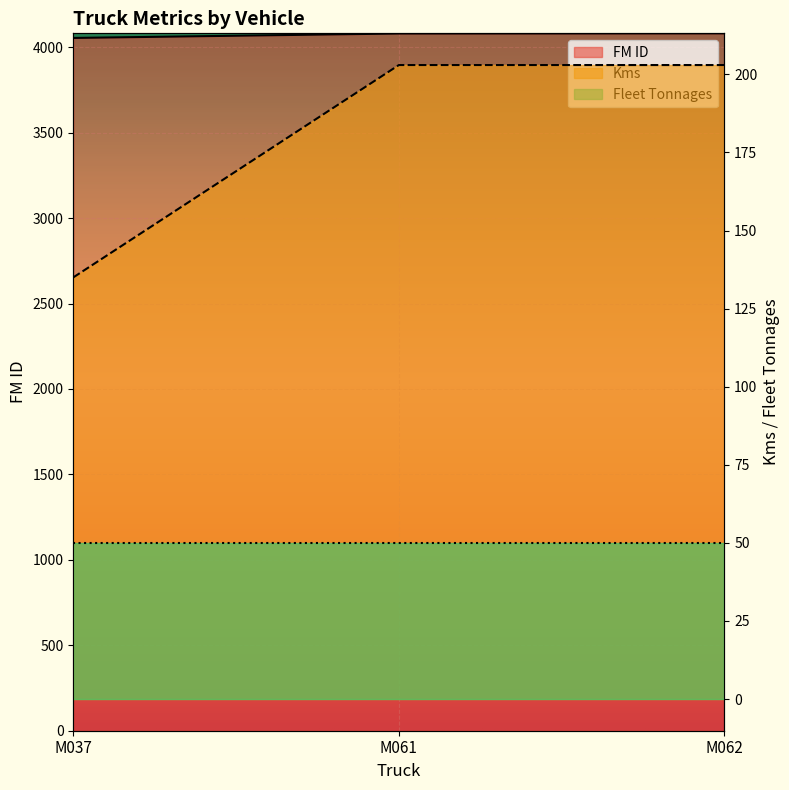

At how many categories does at least one series exceed 1774?

3